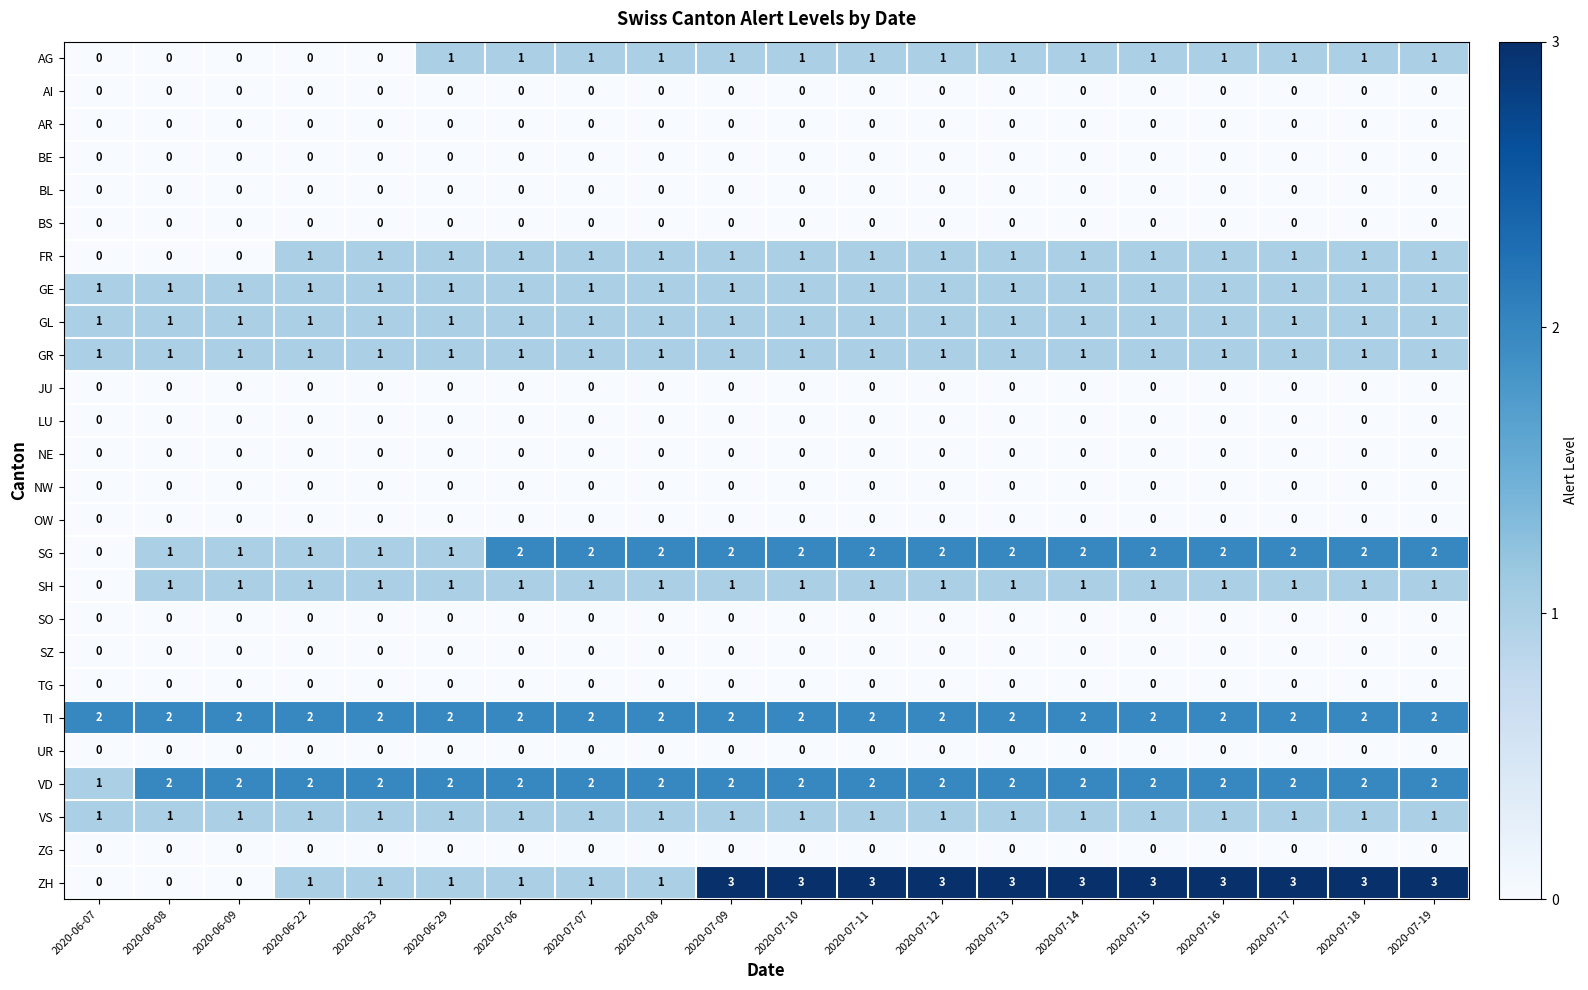

What is the sum of all ZH values?

39